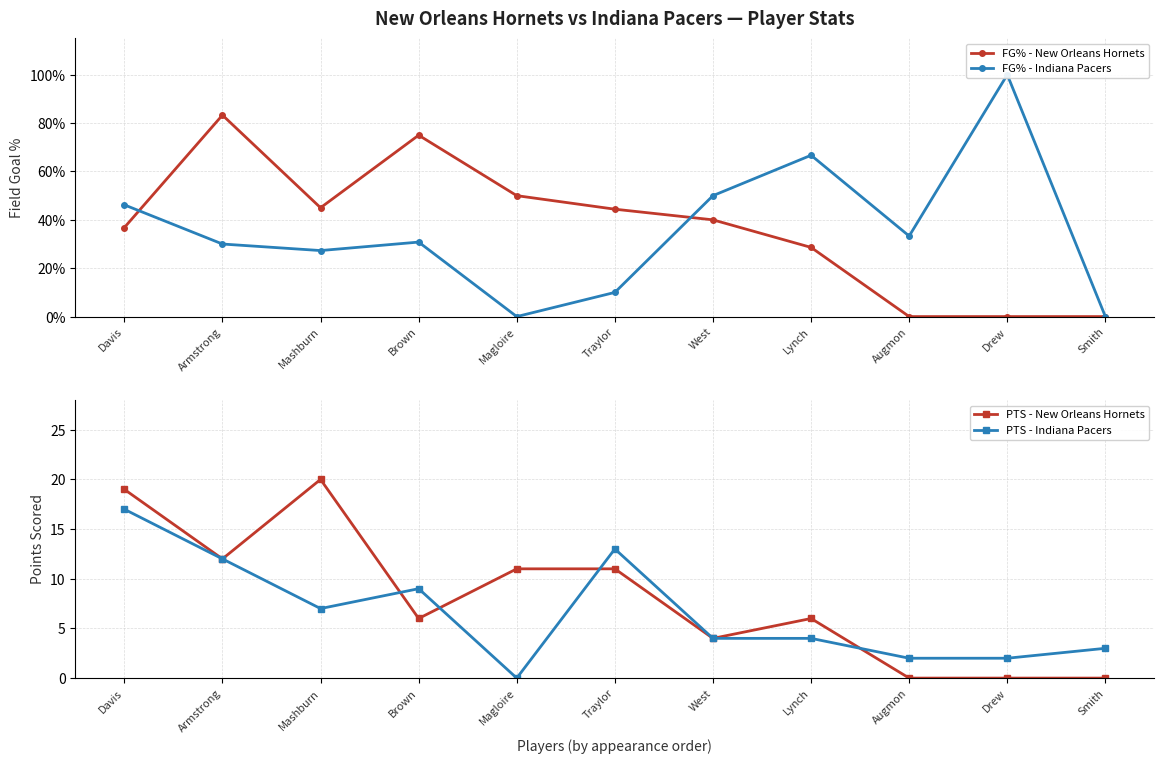

What is the sum of all FG% - Indiana Pacers values?

3.9